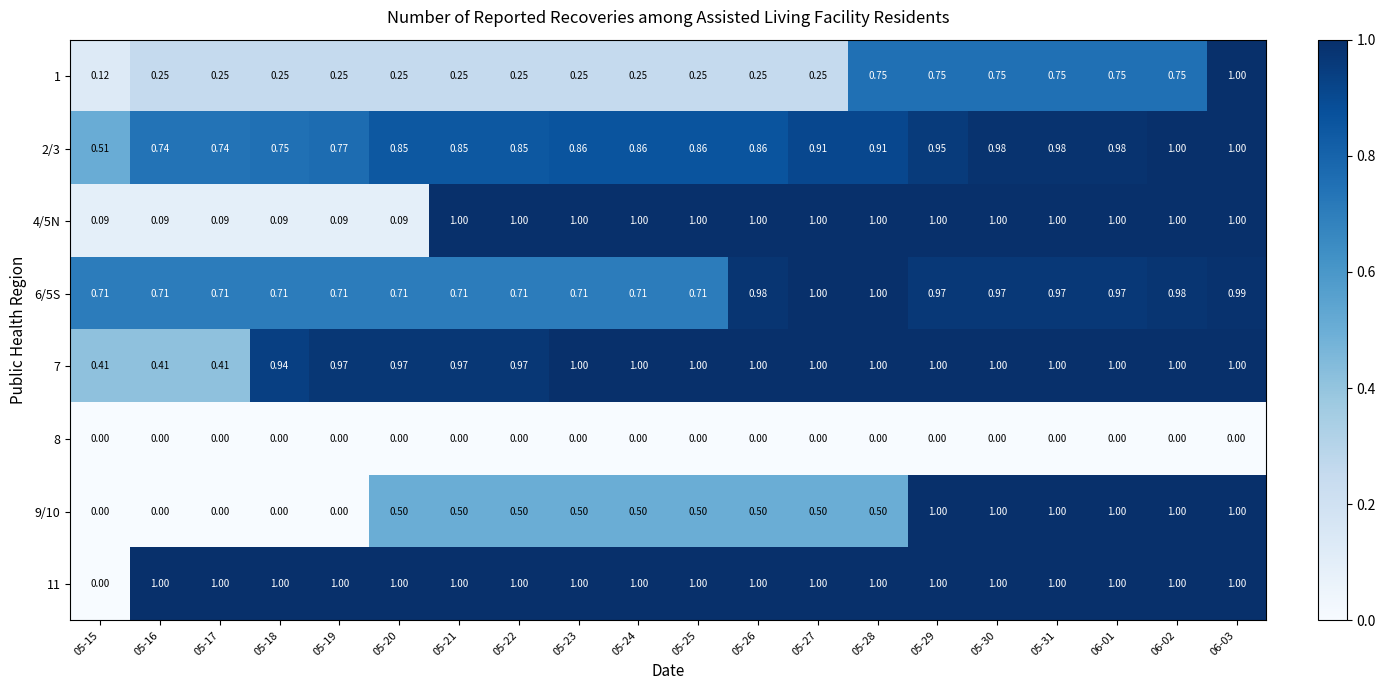

Is the value of 7 at 05-26 greater than the value of 6/5S at 06-01?

Yes